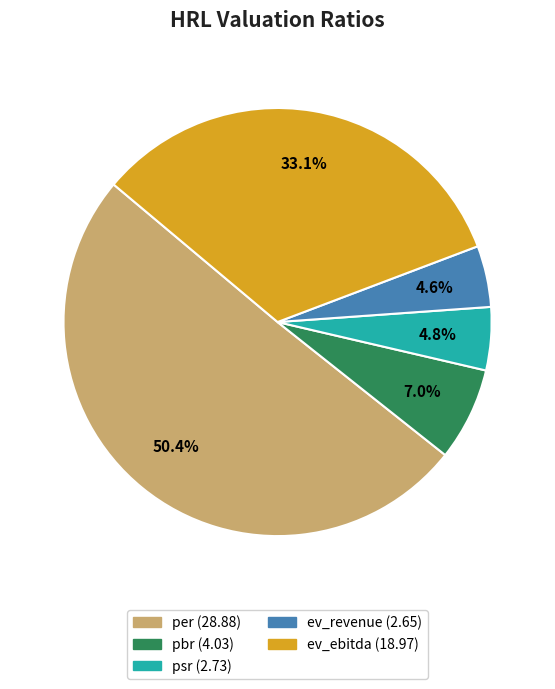

To the nearest percent, what is the difference between the pbr and ev_revenue slice percentages?

2%